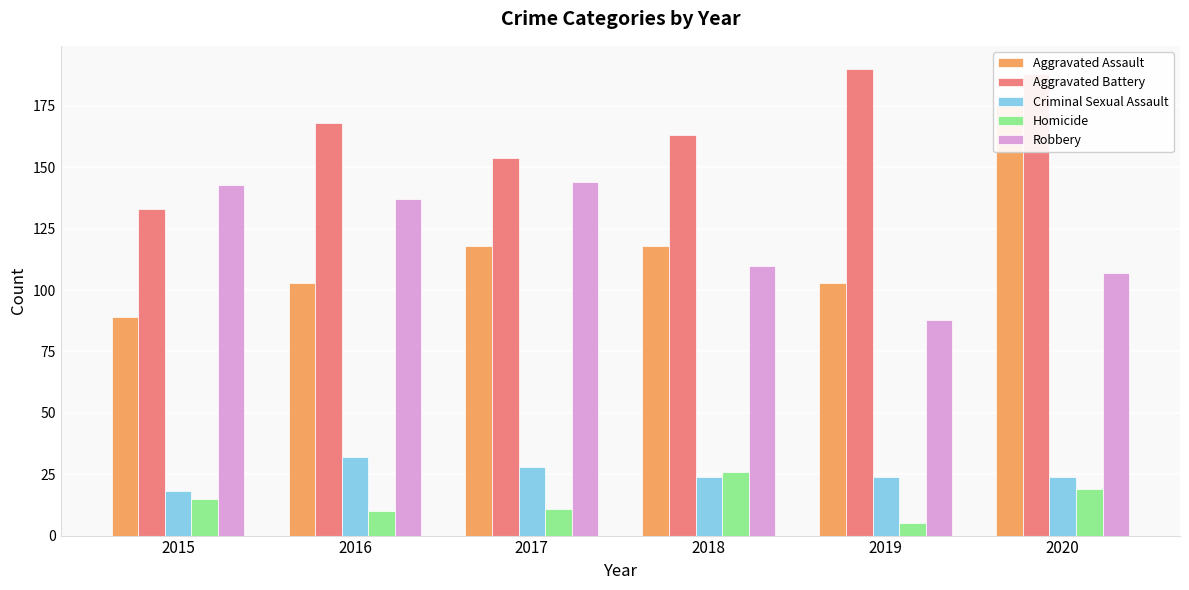

At how many categories does at least one series exceed 150?

5